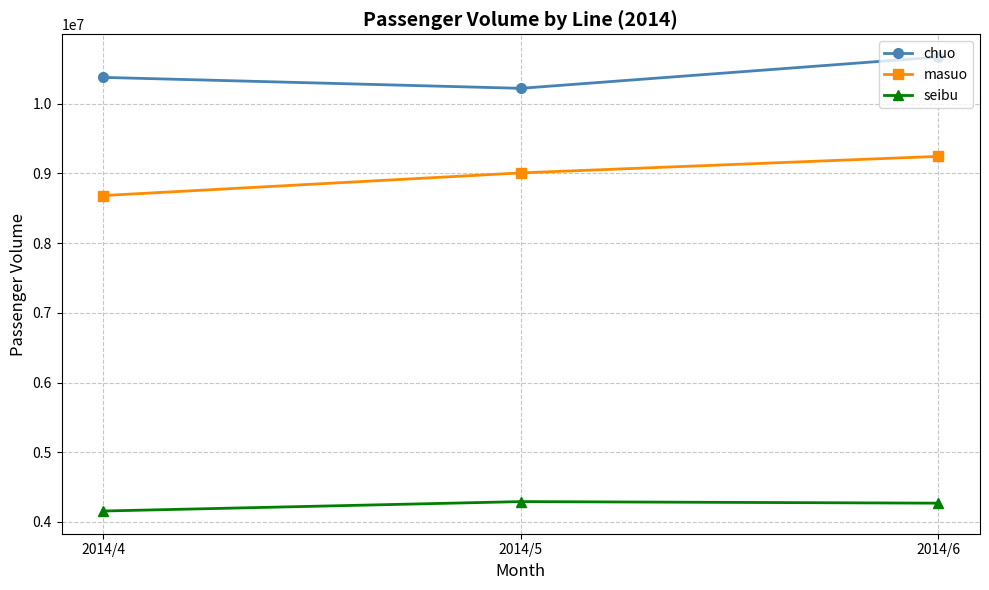

Which series has the largest total across all categories?

chuo